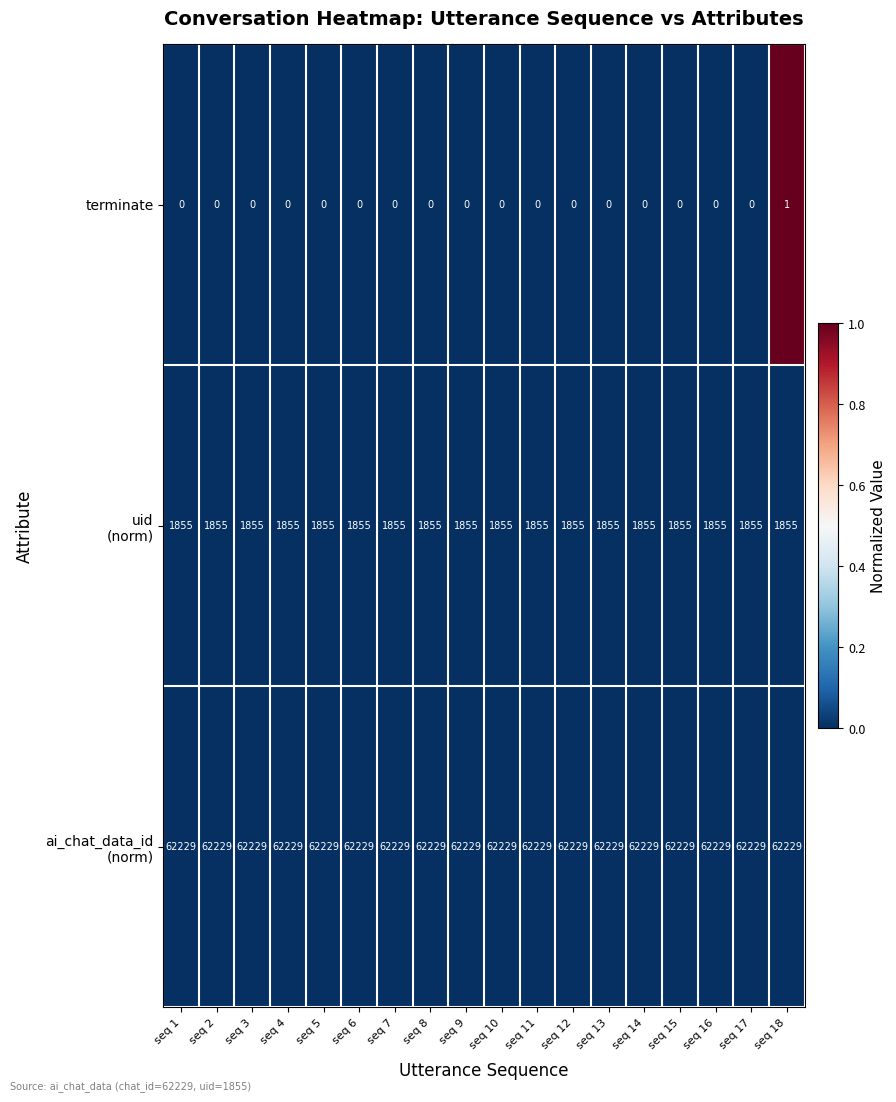

At which category is the sum across all series the highest?

seq 18